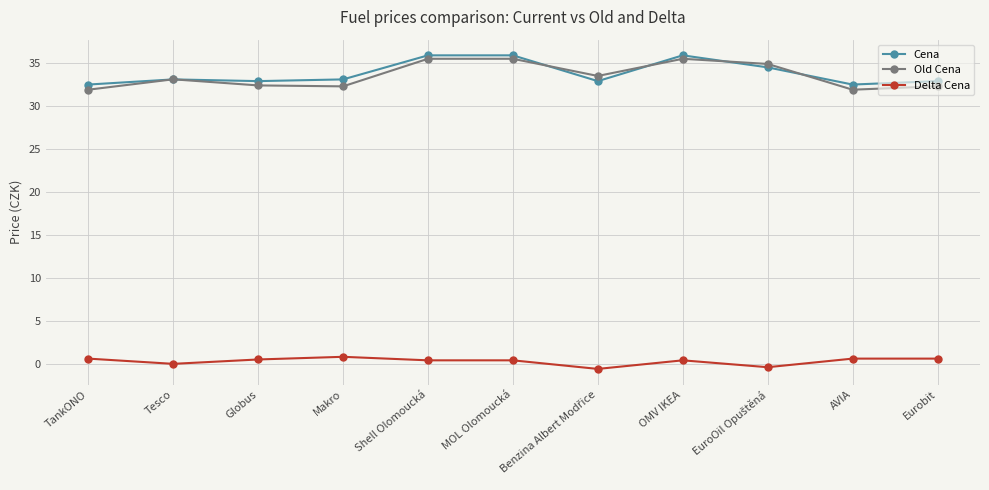

What position from the left is Globus?

3